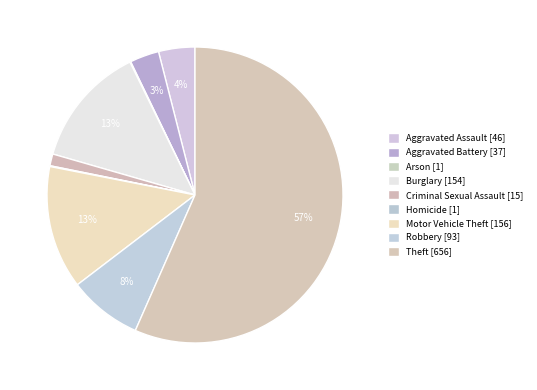

To the nearest percent, what portion does Motor Vehicle Theft represent?

13%